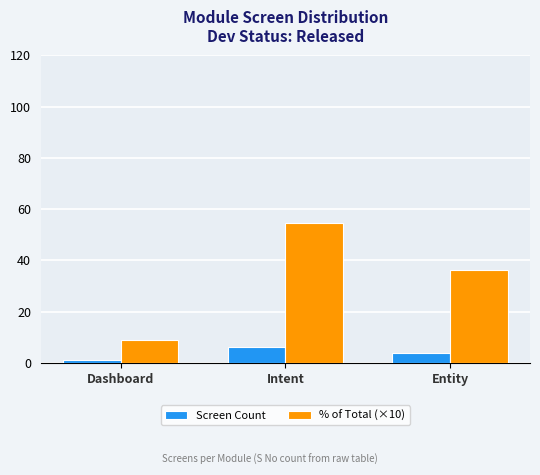

Is it true that % of Total (×10) equals 9.7 at Entity?

False